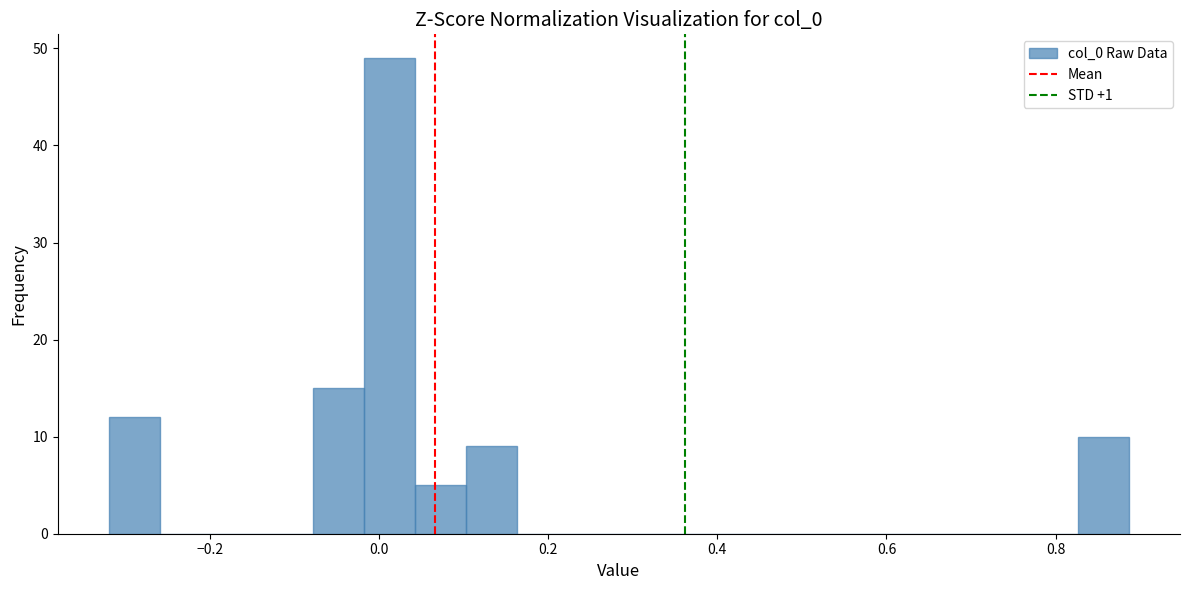

Read against the x-axis, roughly where is the centre of the tallest bar?

0.02